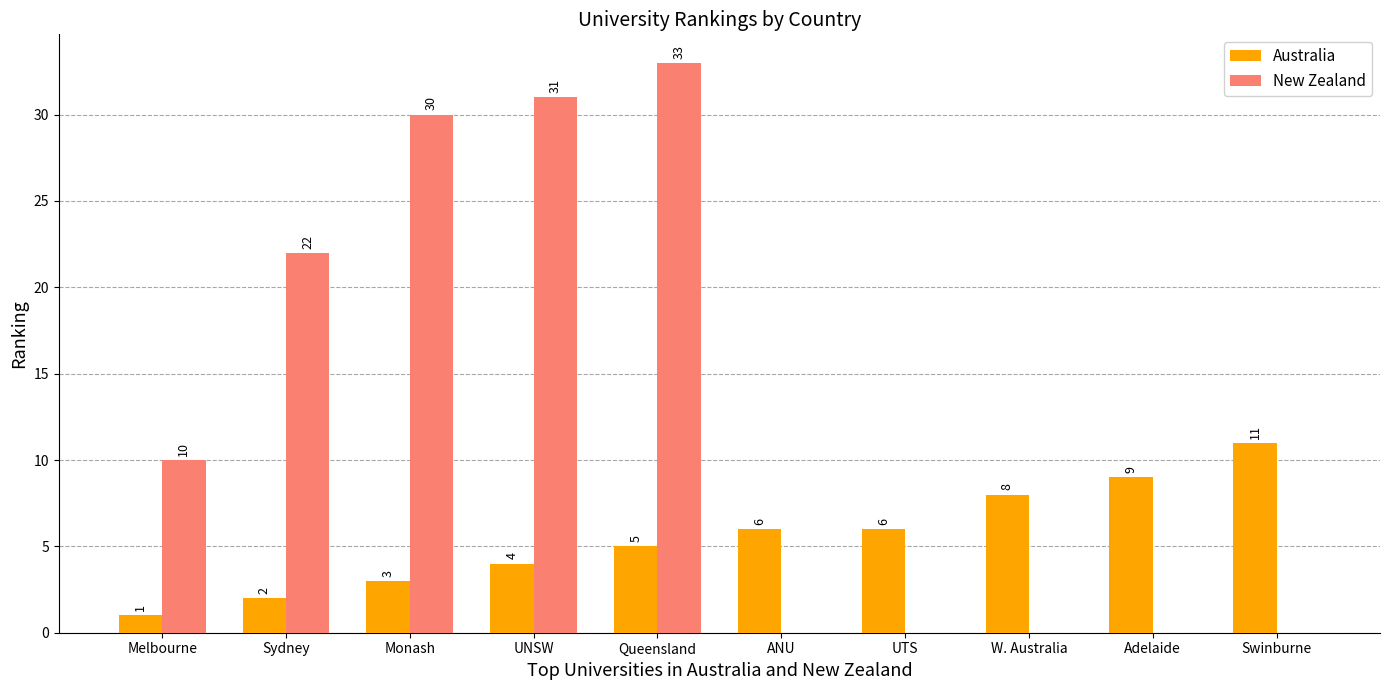

What is the total value across all series at ANU?

6